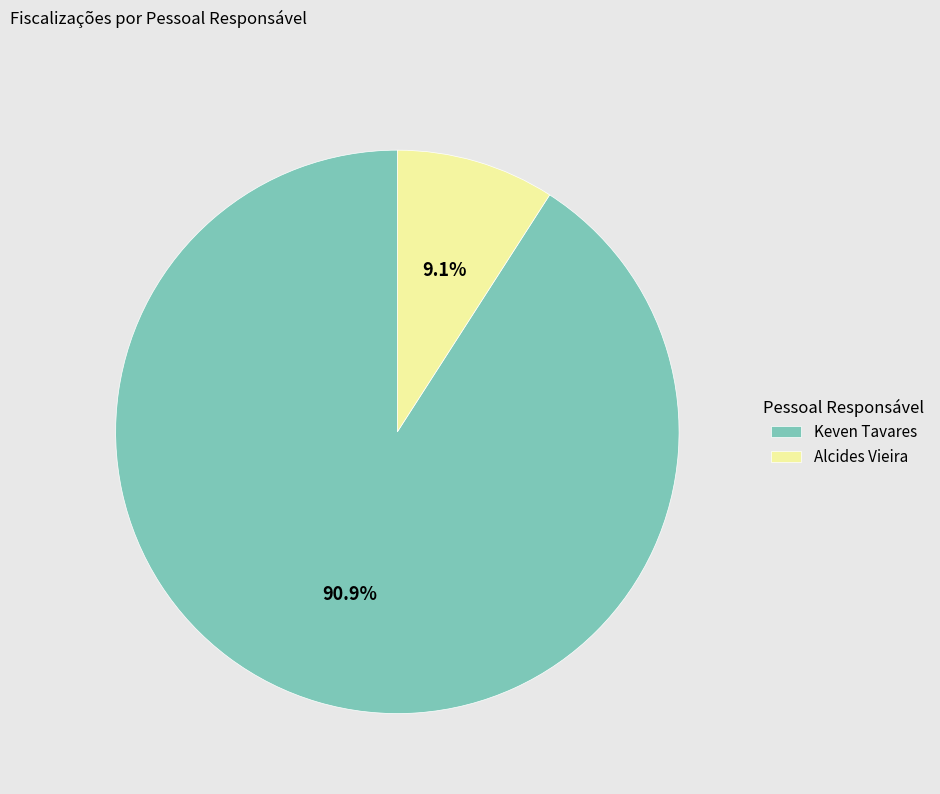

Rank the categories by value from highest to lowest.

Keven Tavares, Alcides Vieira